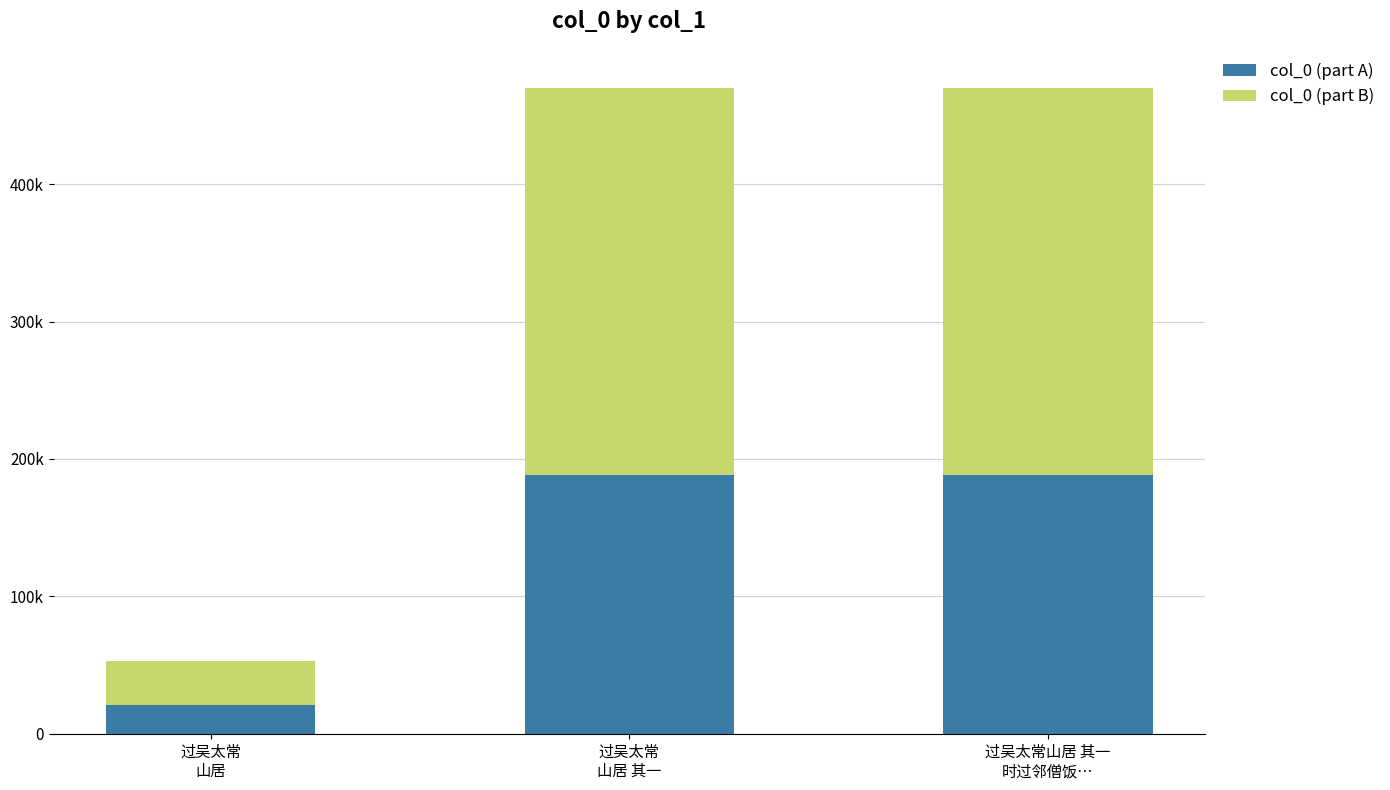

Does the chart contain stacked bars?

Yes